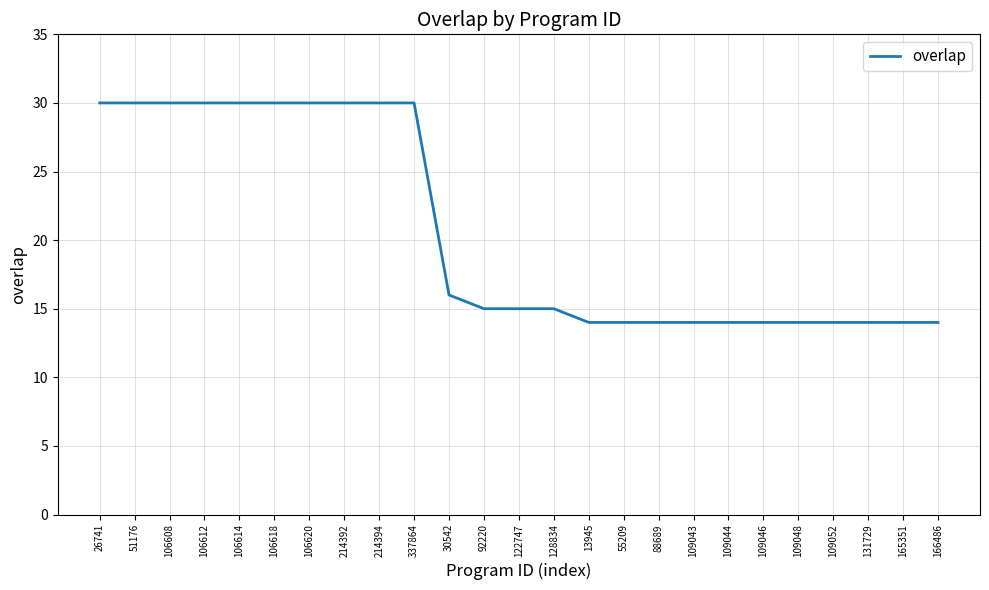

Does the chart have visible grid lines?

Yes